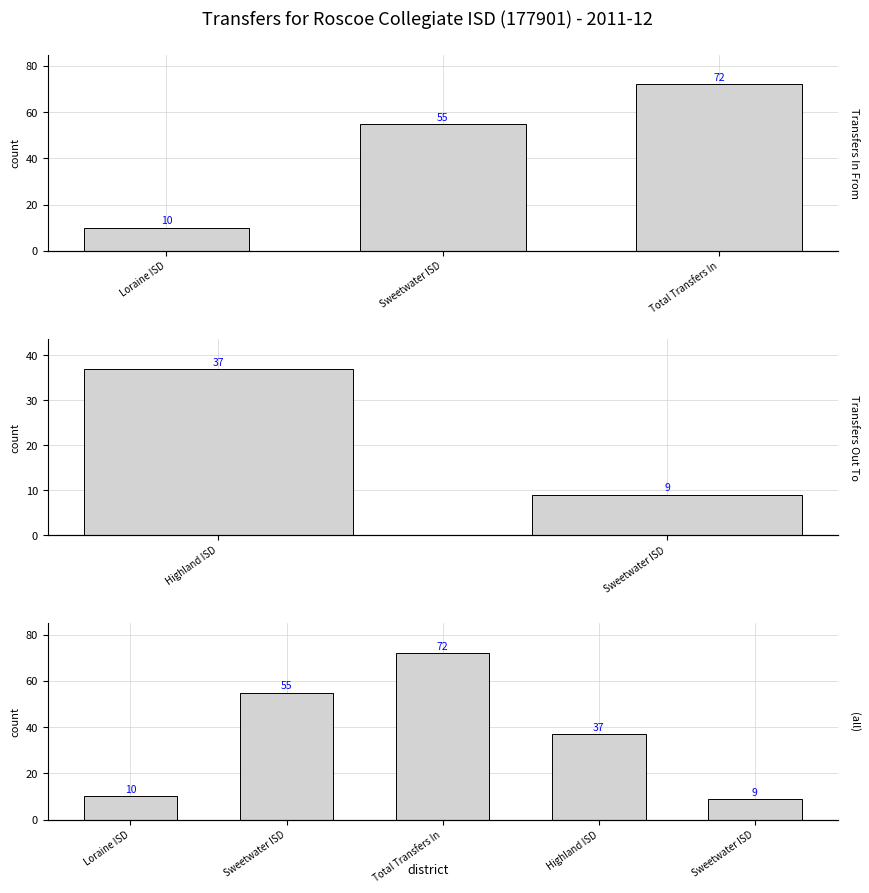

Is it true that the value at Total Transfers In is 72?

True